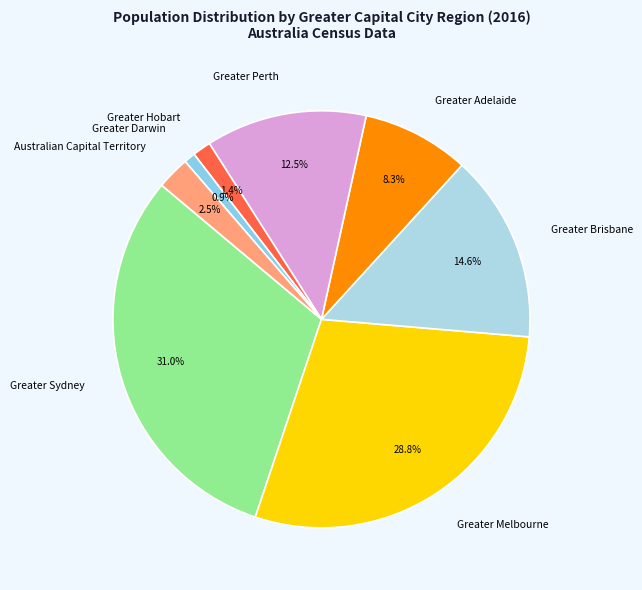

Rank the categories by value from lowest to highest.

Greater Darwin, Greater Hobart, Australian Capital Territory, Greater Adelaide, Greater Perth, Greater Brisbane, Greater Melbourne, Greater Sydney